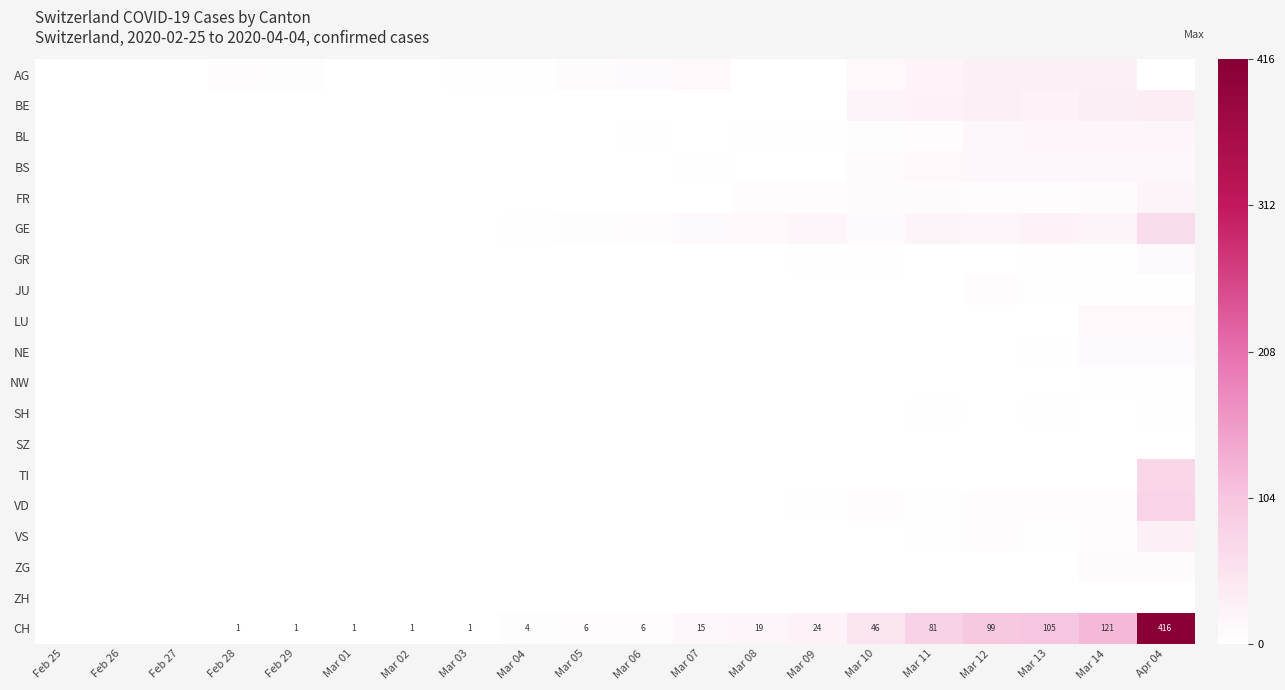

Which series has the largest total across all categories?

CH